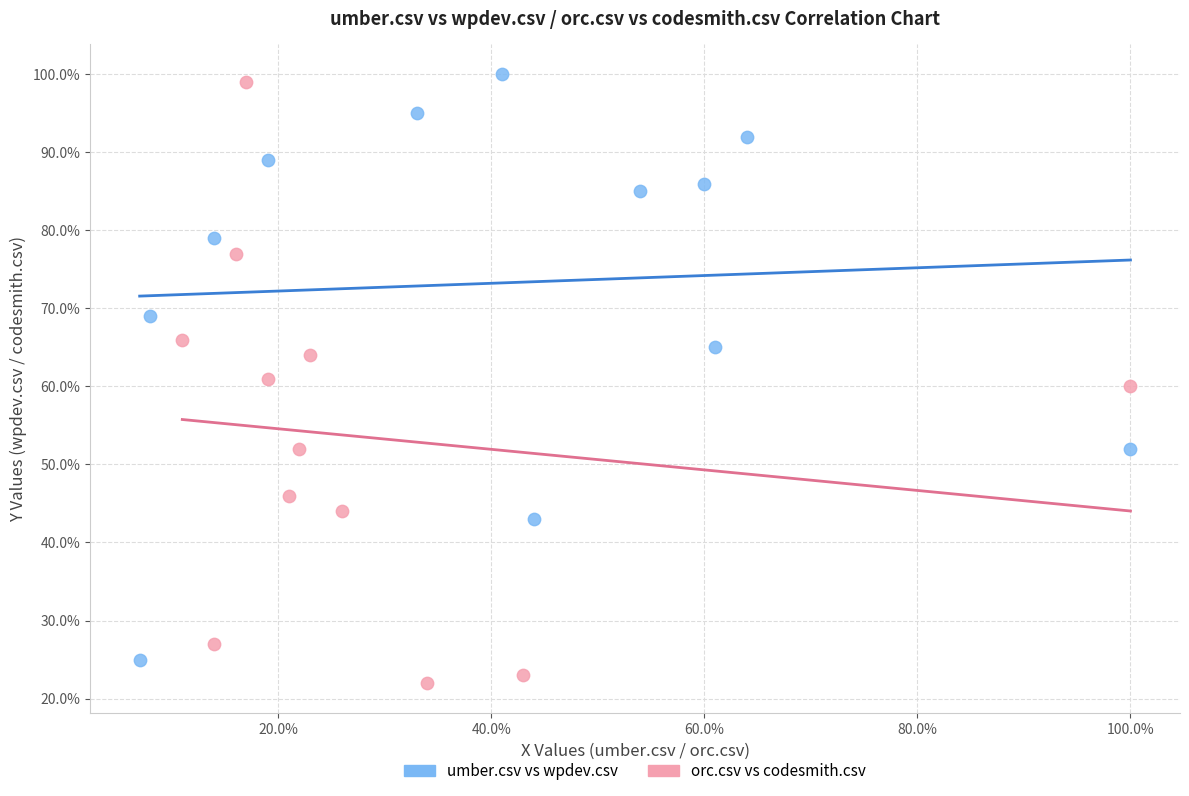

What are all the series names shown in the legend?

umber.csv vs wpdev.csv, orc.csv vs codesmith.csv